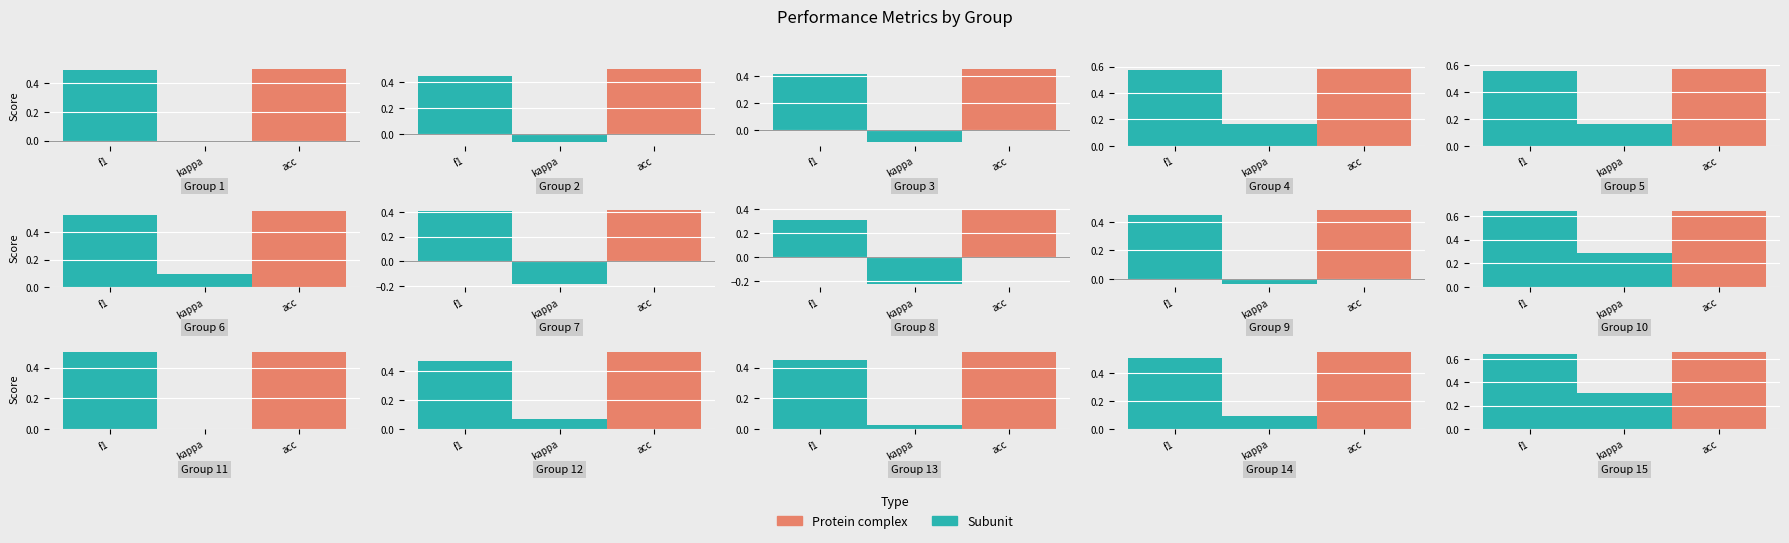

How many groups of bars are there?

15